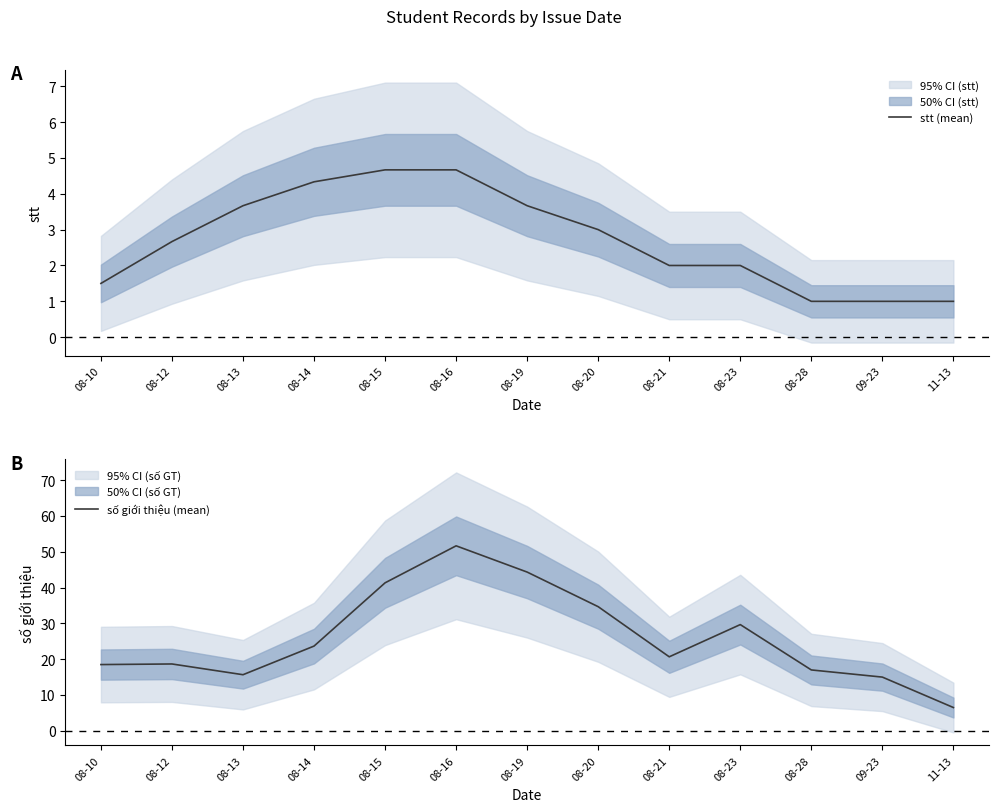

How many interior local valleys does the số giới thiệu (mean) series have?

2